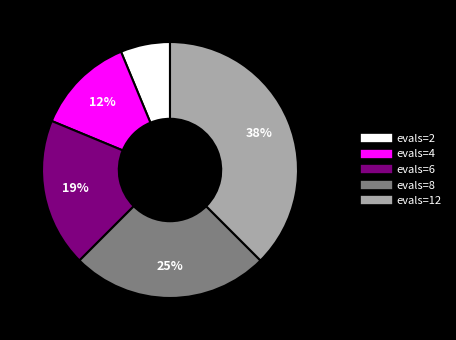

Do evals=2 and evals=12 together represent more than half of the pie?

No